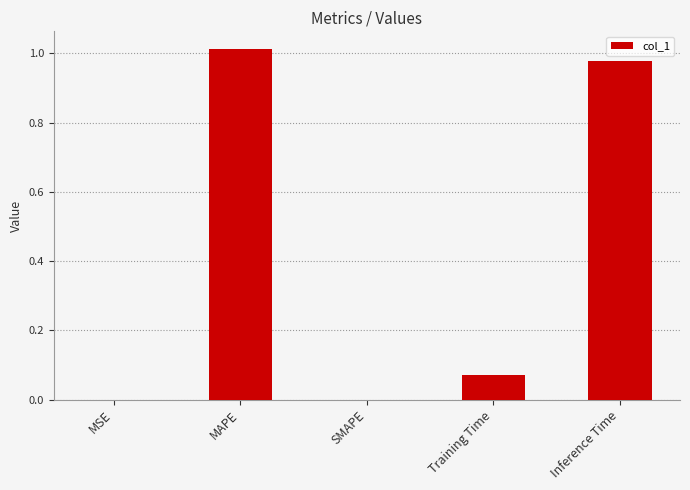

Which label corresponds to the largest value in the chart?

MAPE